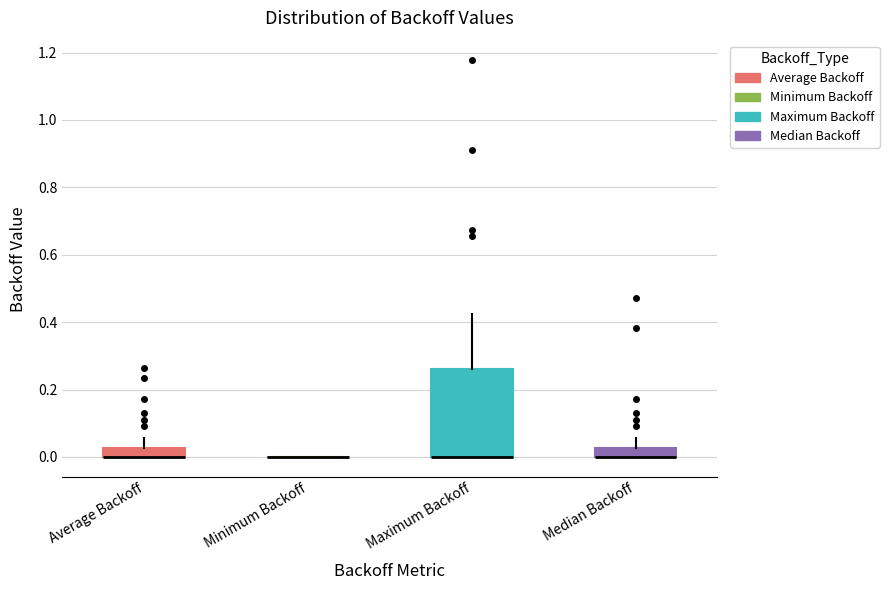

Which box is the tallest, from its lower edge to its upper edge?

Maximum Backoff